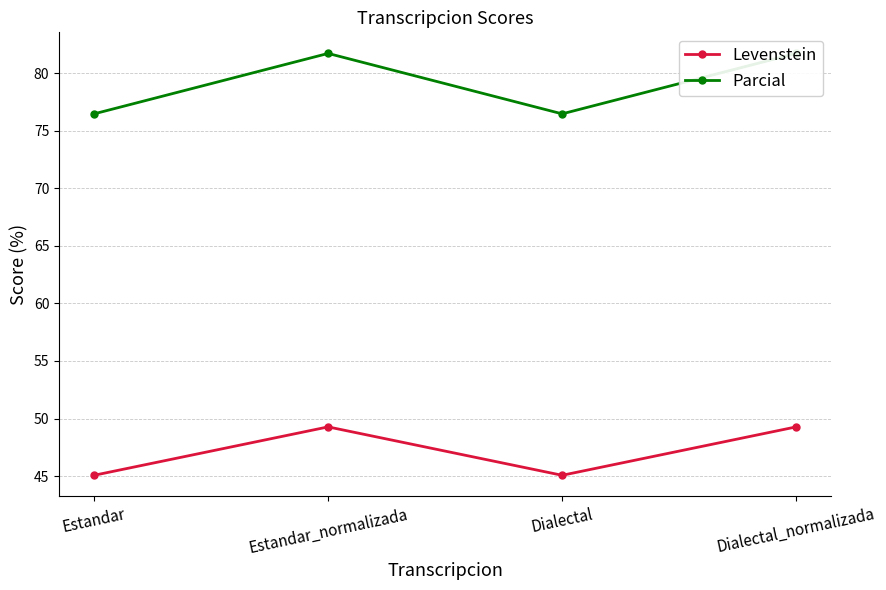

List the labels in order of Parcial value, smallest first.

Estandar, Dialectal, Estandar_normalizada, Dialectal_normalizada